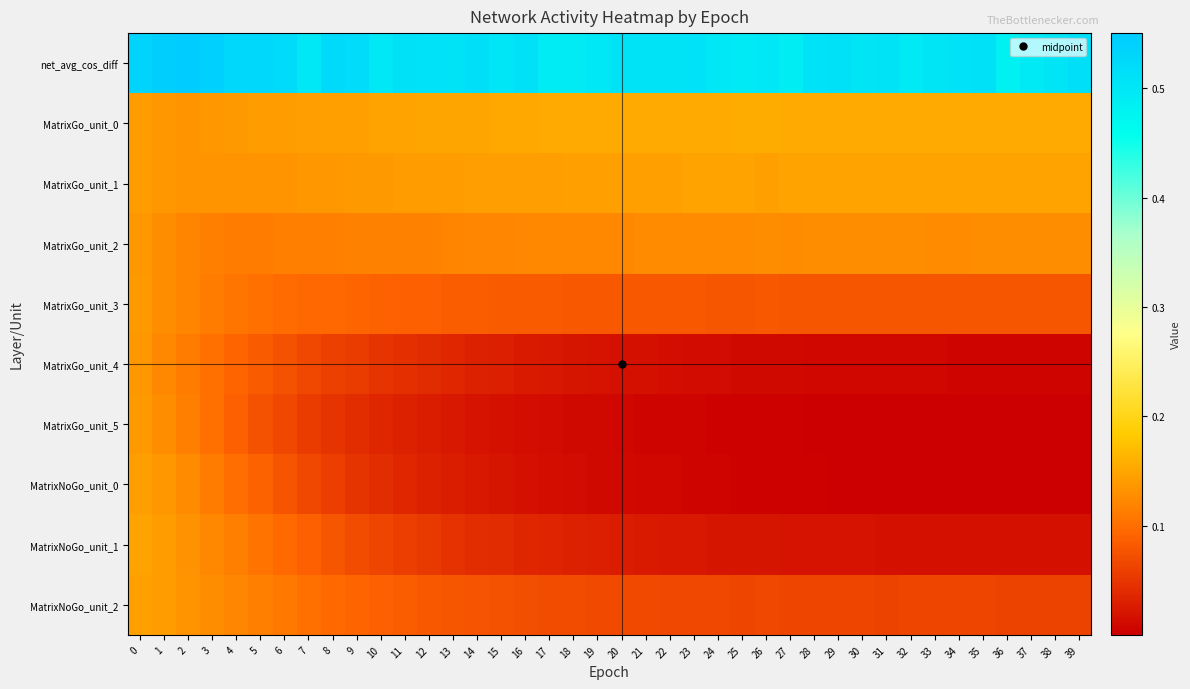

At how many categories does at least one series exceed 0?

40